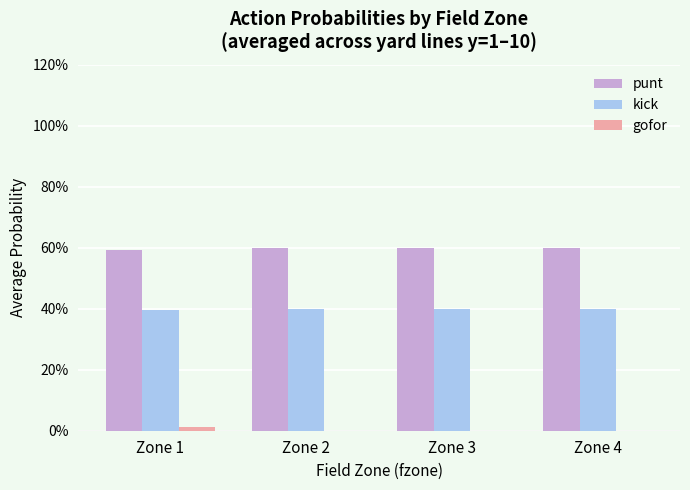

Which label corresponds to the smallest value in the chart?

Zone 2